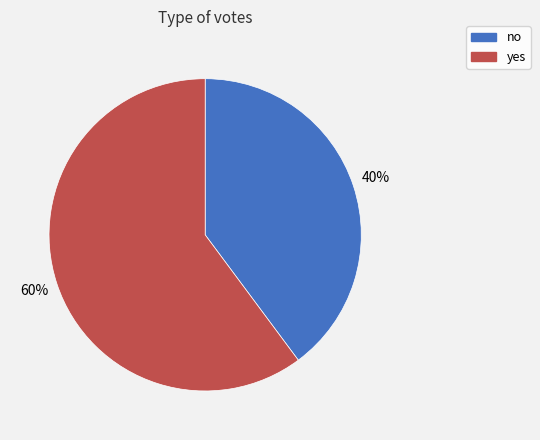

What is the ratio of the value at yes to the value at no?

1.5